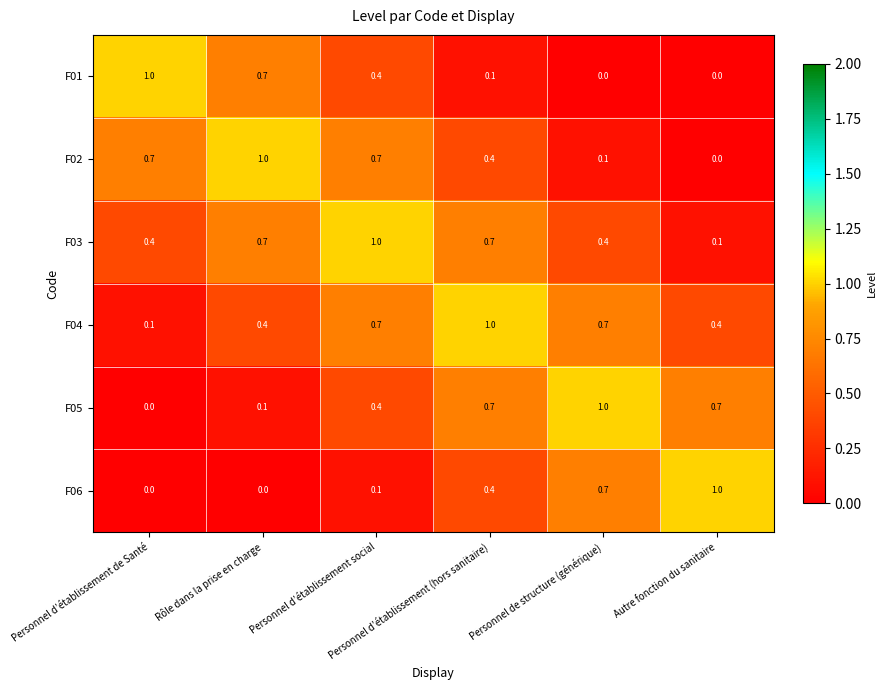

What is the greatest value displayed?

1.0